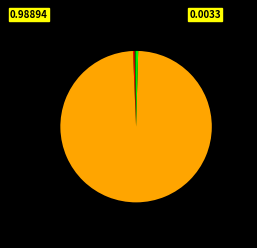

Is there a majority slice in this chart?

Yes